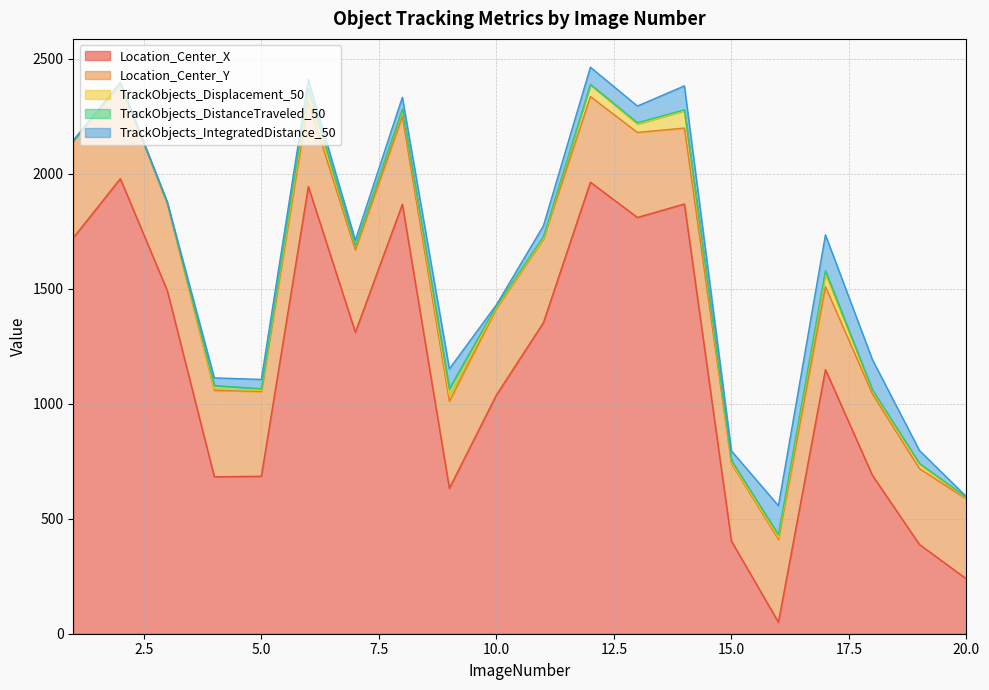

What is the sum of the TrackObjects_Displacement_50 values at 17 and 10?

60.2